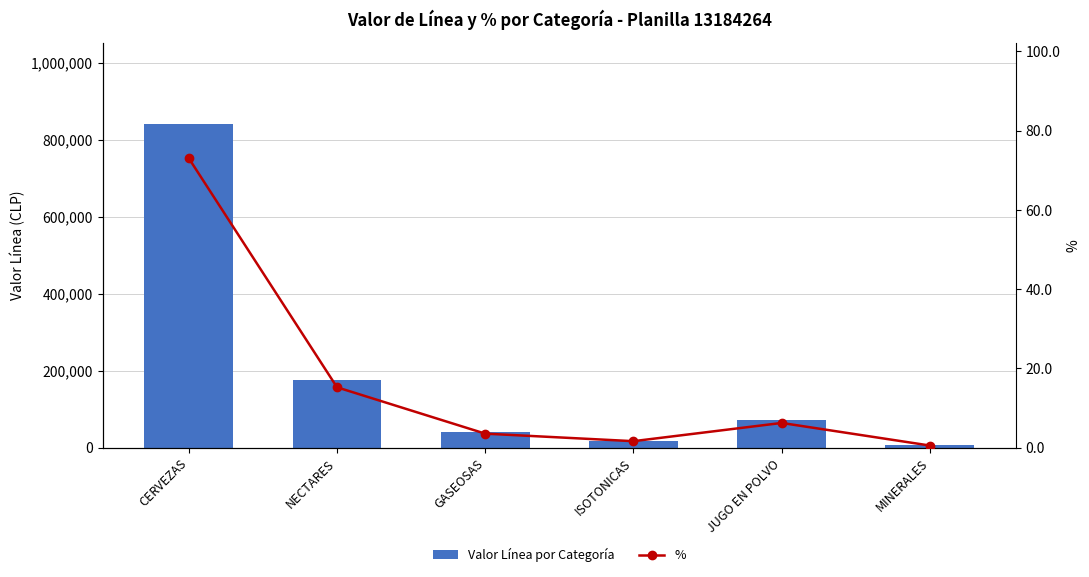

Rank the series by their average value, from lowest to highest.

%, Valor Línea por Categoría